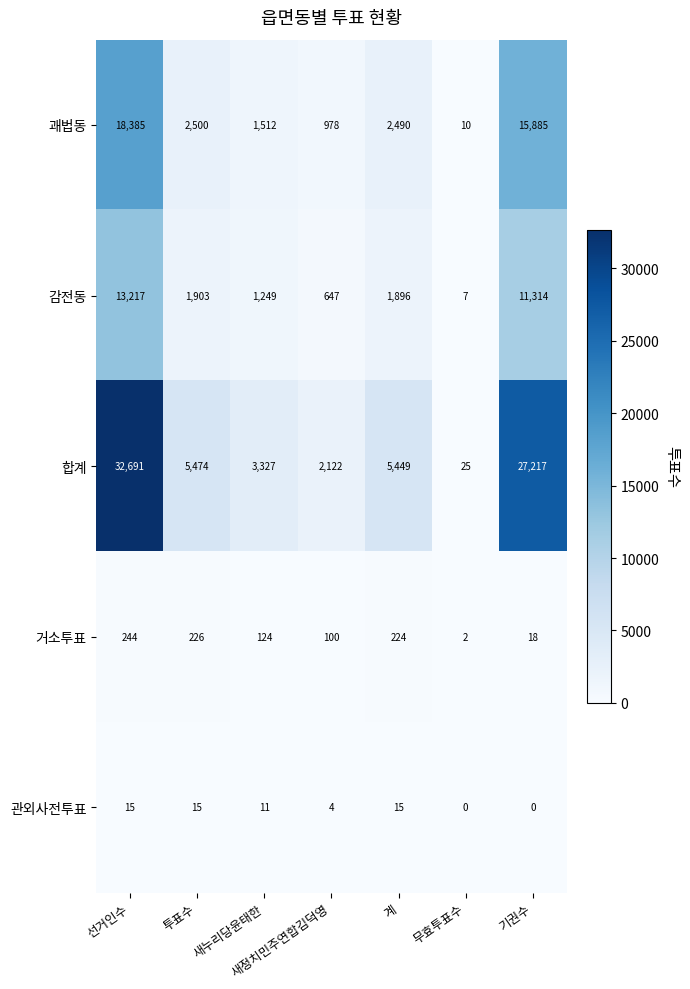

What is the difference between the second highest and minimum values in the 관외사전투표 series?

15